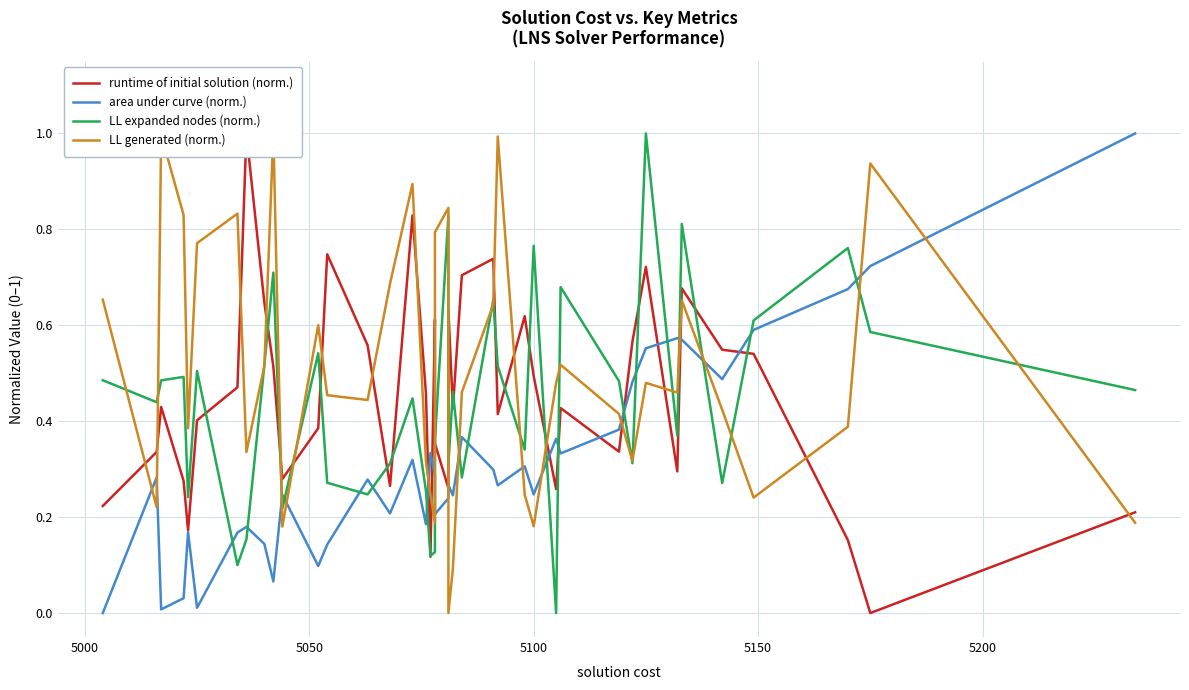

How many lines are shown in the chart?

4